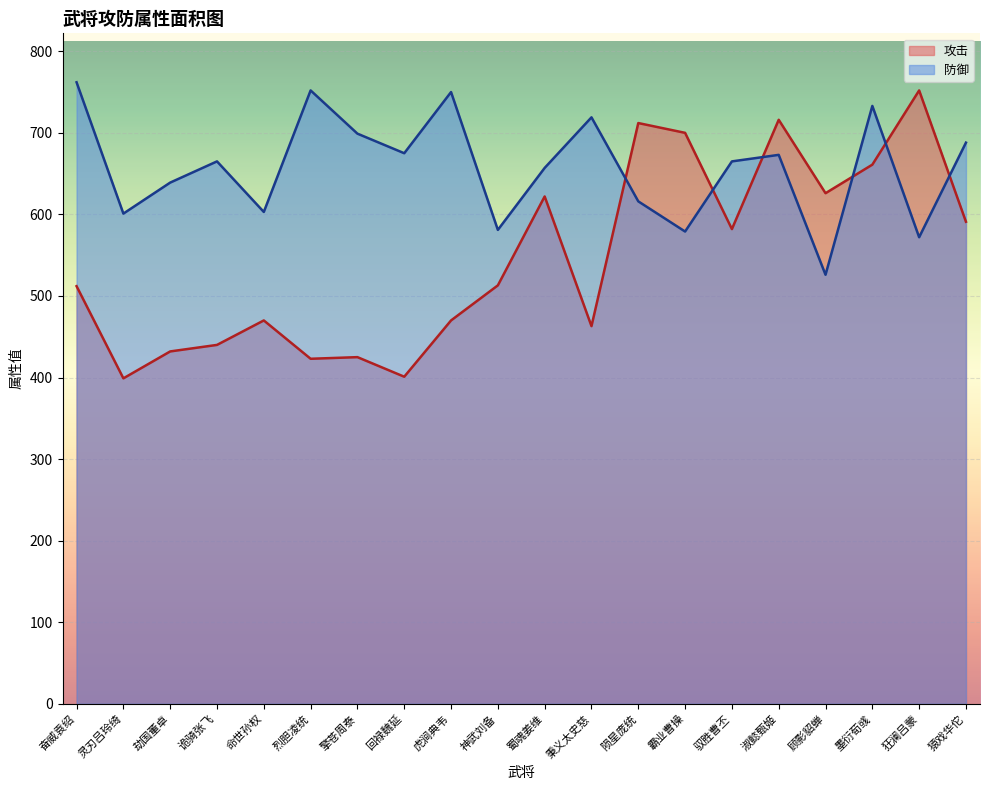

How many lines are shown in the chart?

2